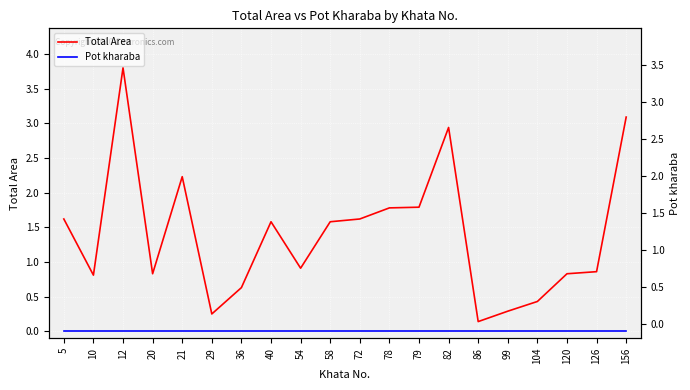

True or false: Pot kharaba has more than 1 interior local peaks.

False